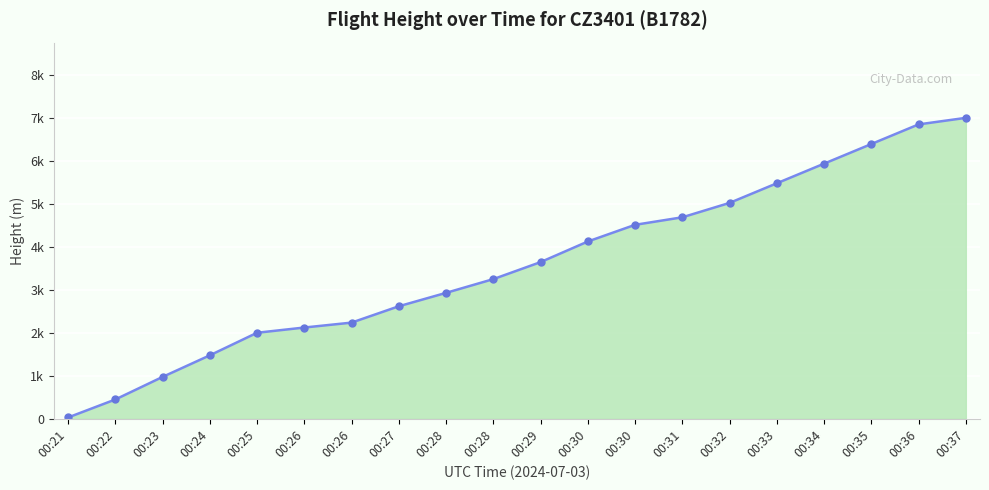

How many data points are less than 3649?

10